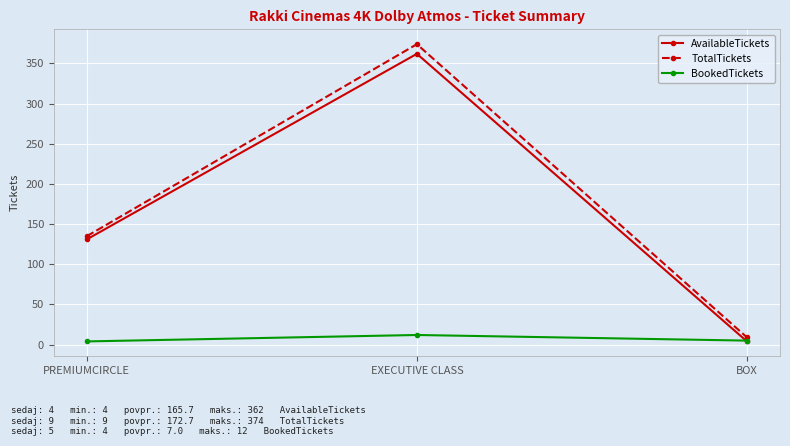

Which series has the widest spread of values?

TotalTickets